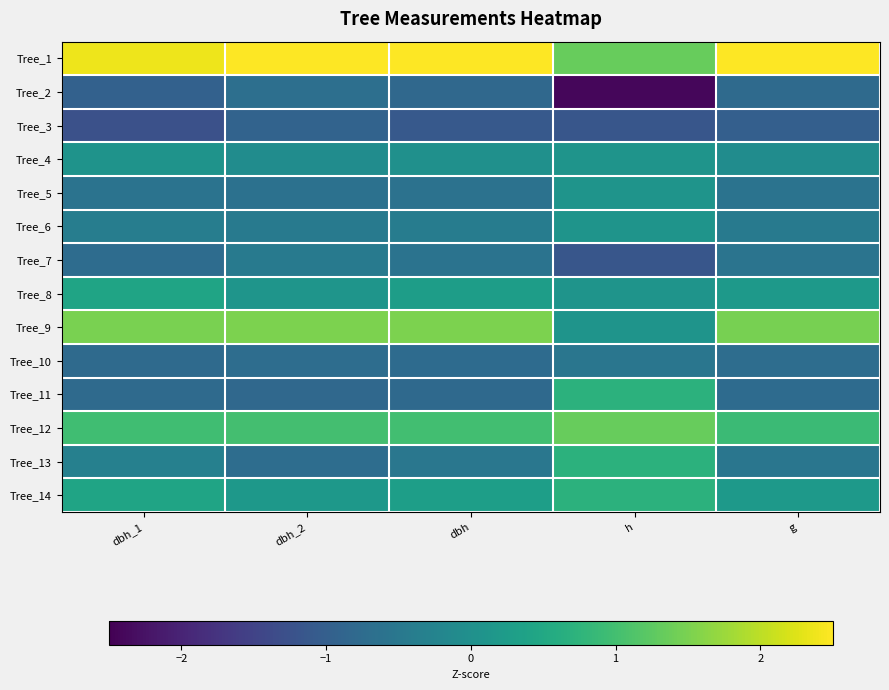

Rank the series by their maximum value, from highest to lowest.

Tree_1, Tree_9, Tree_12, Tree_11, Tree_13, Tree_14, Tree_8, Tree_4, Tree_5, Tree_6, Tree_7, Tree_10, Tree_2, Tree_3